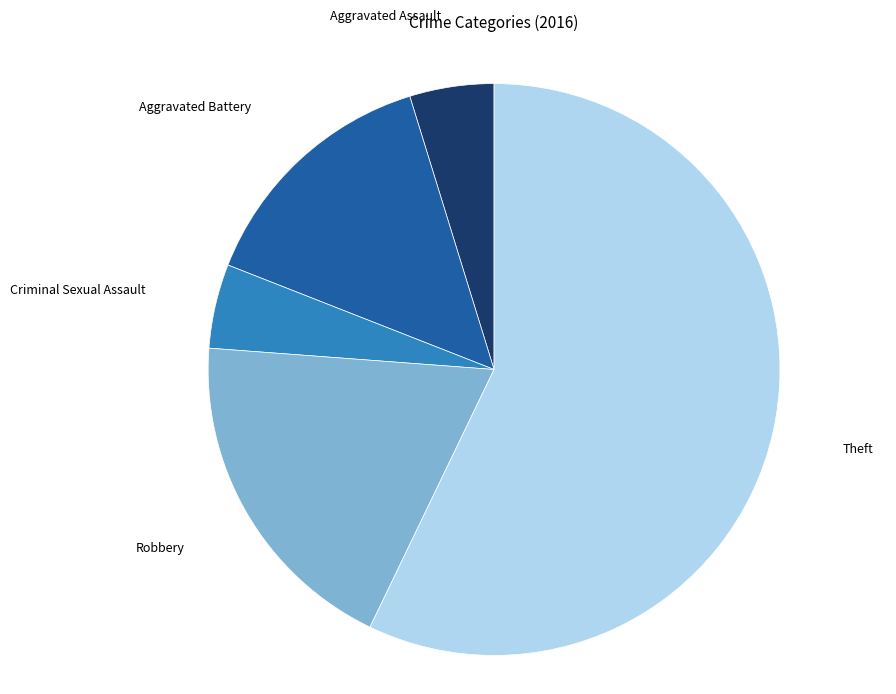

Does any single category account for the majority?

Yes